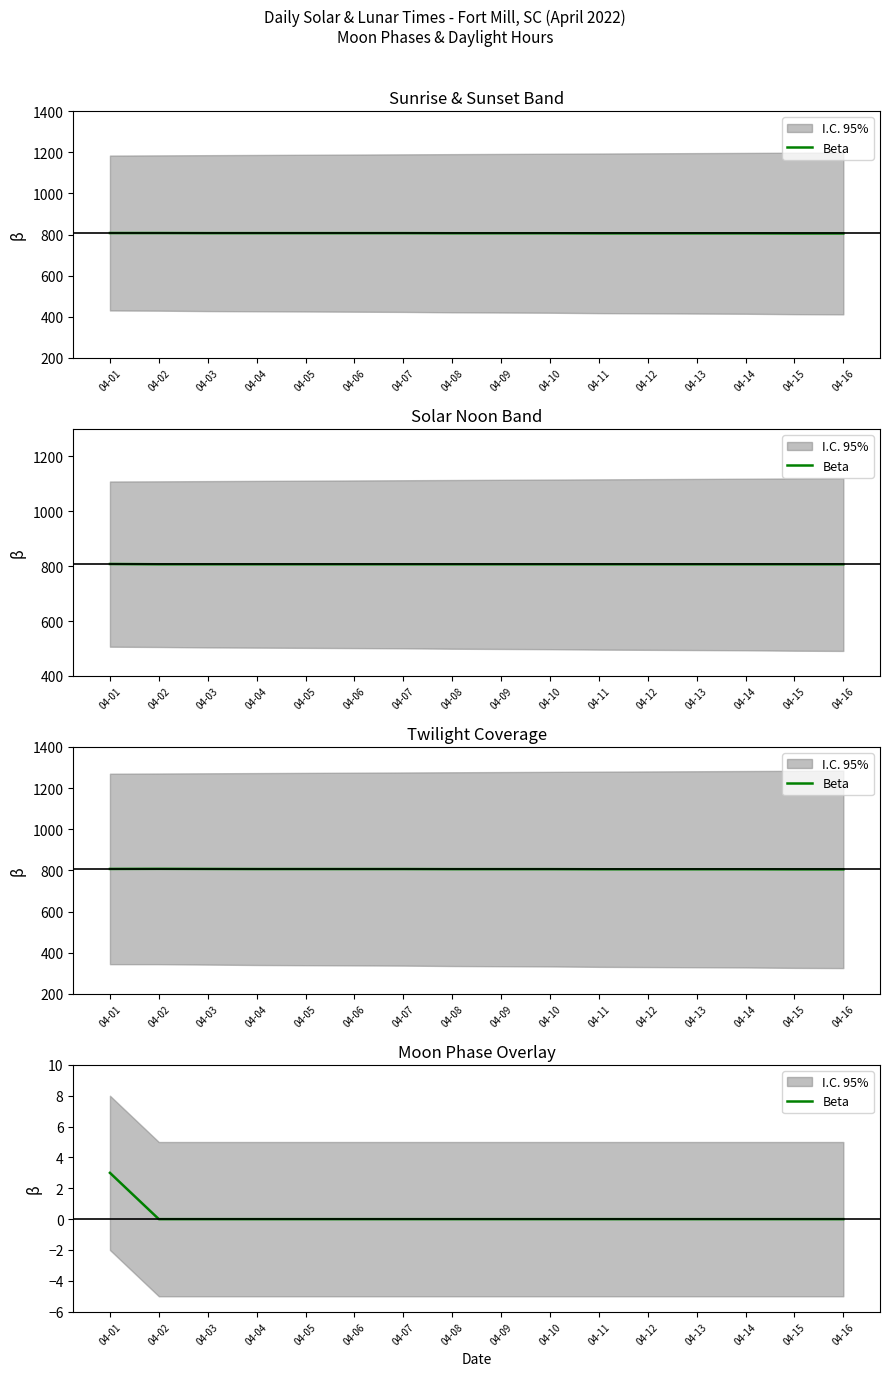

What is the value of the 1st point from the left?

3